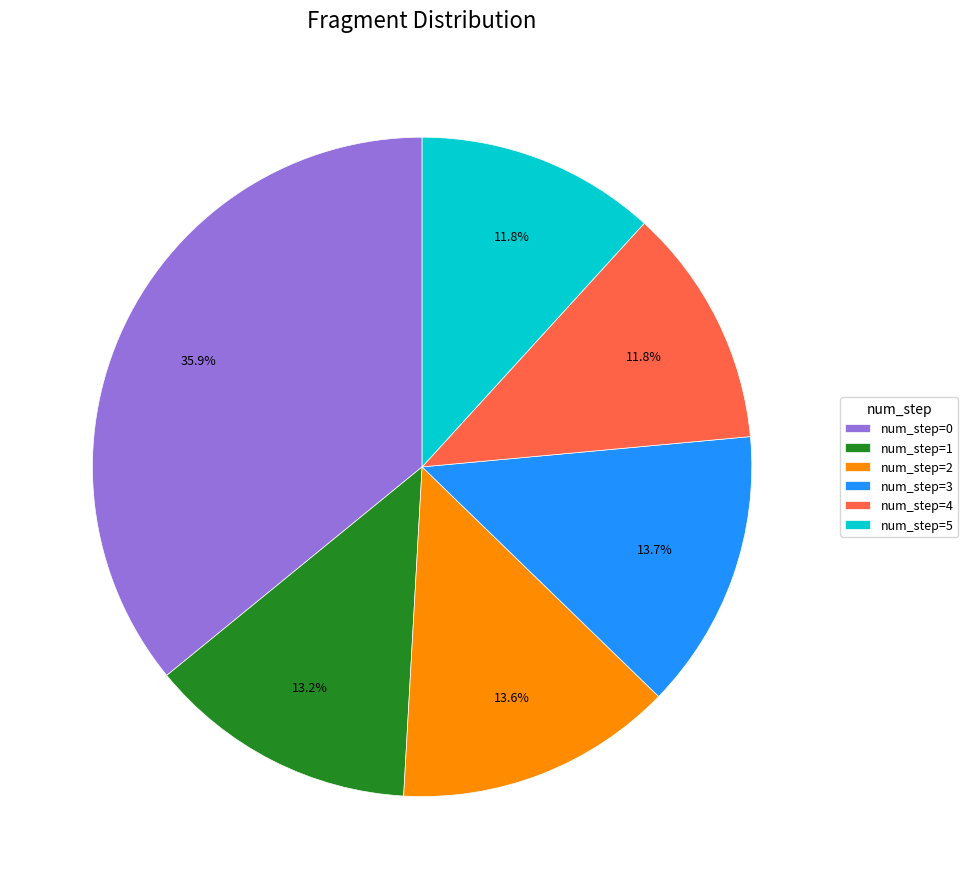

What is the total percentage of num_step=1 and num_step=5?

25.0%